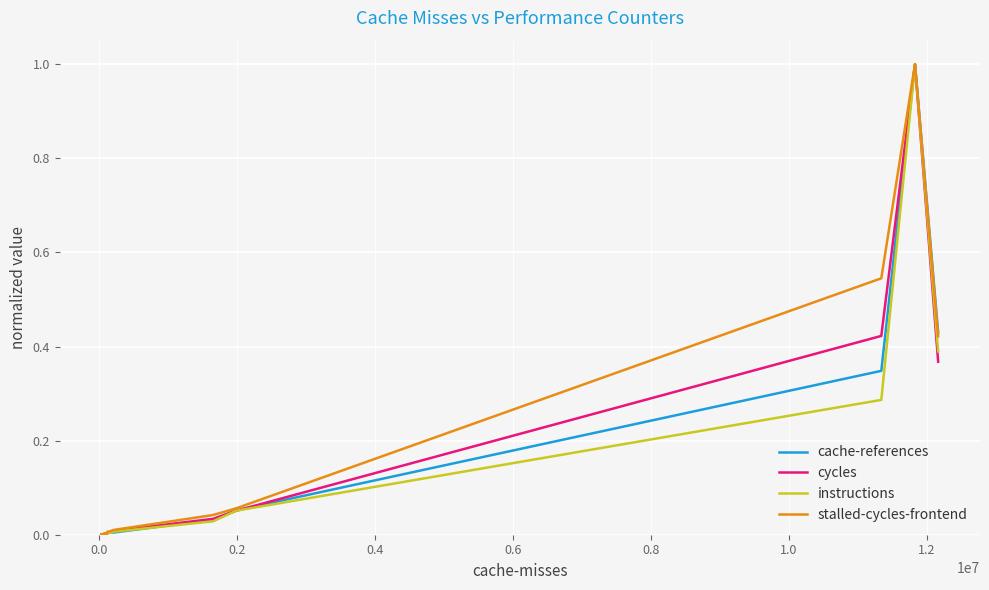

What is the greatest value displayed?

1.0